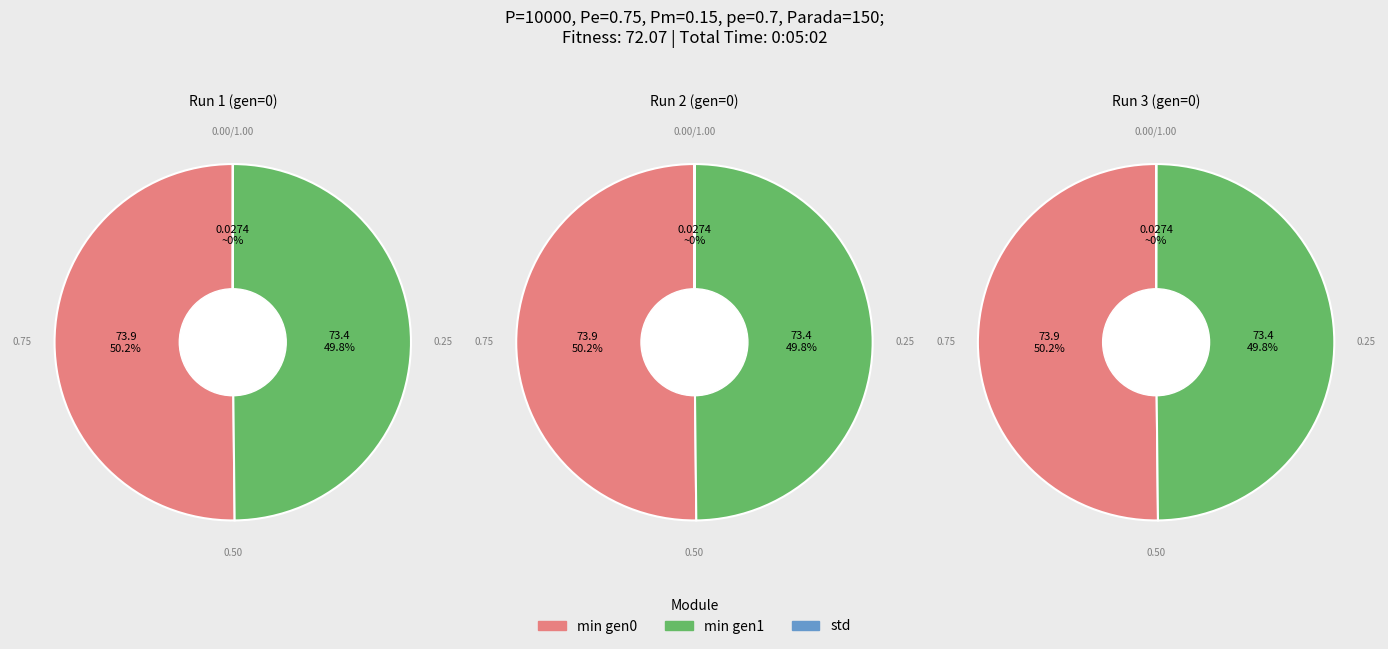

True or false: gen 0 accounts for 50% of the total.

True